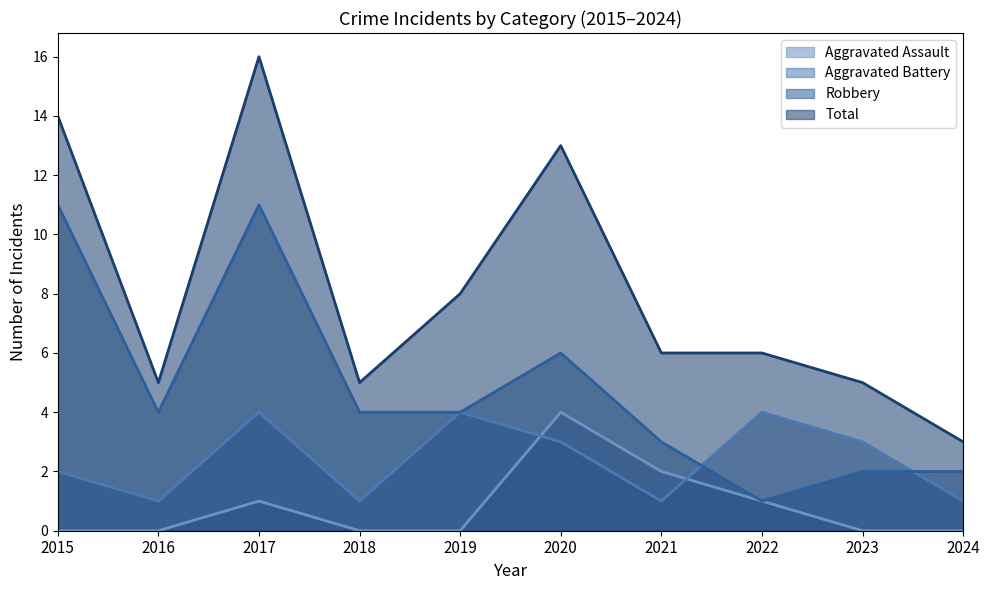

List the series in order of their peak value, lowest first.

Aggravated Assault, Aggravated Battery, Robbery, Total